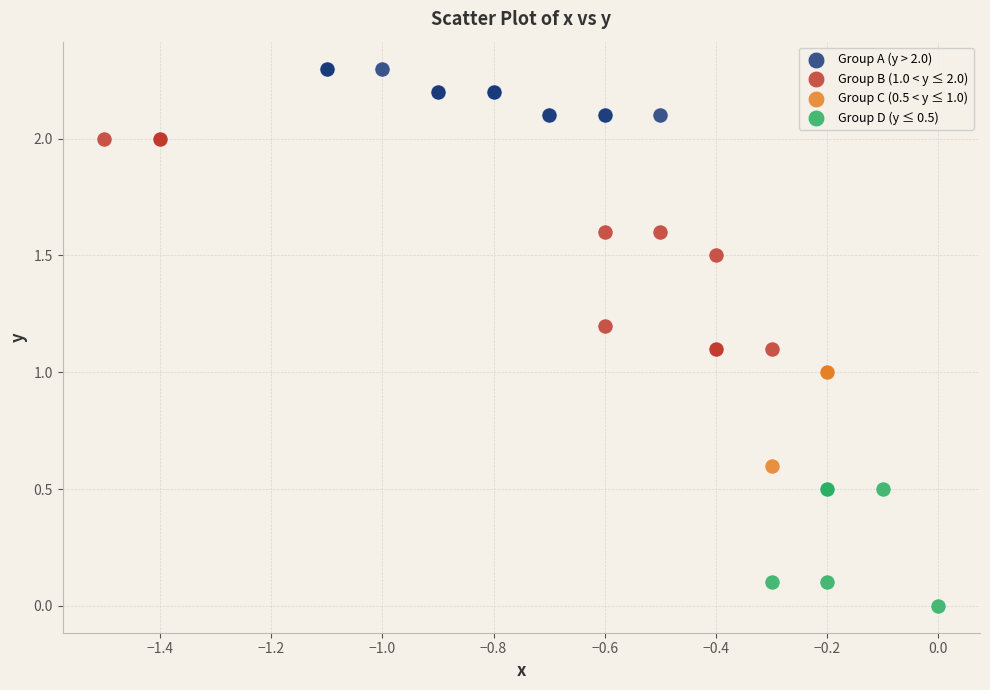

Which series contains the highest Y value?

Group A (y > 2.0)